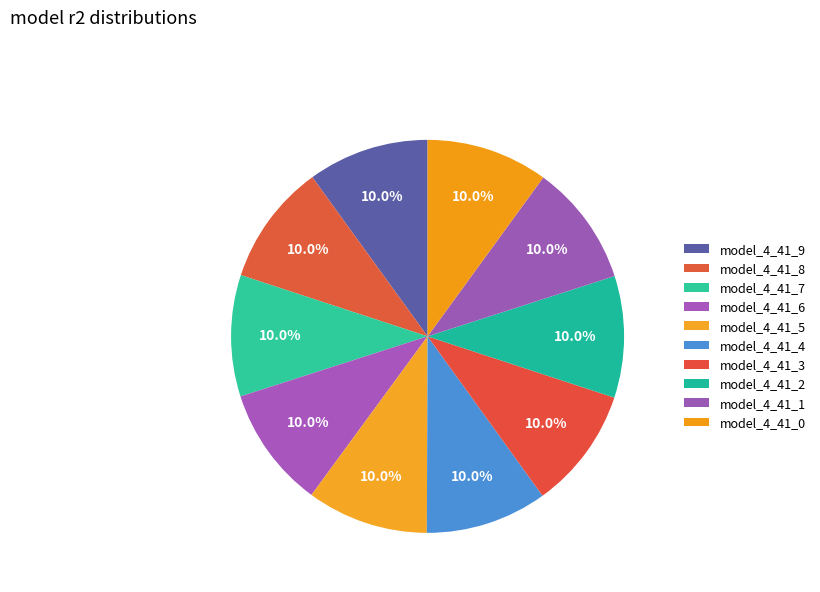

Count the number of slices in the pie.

10